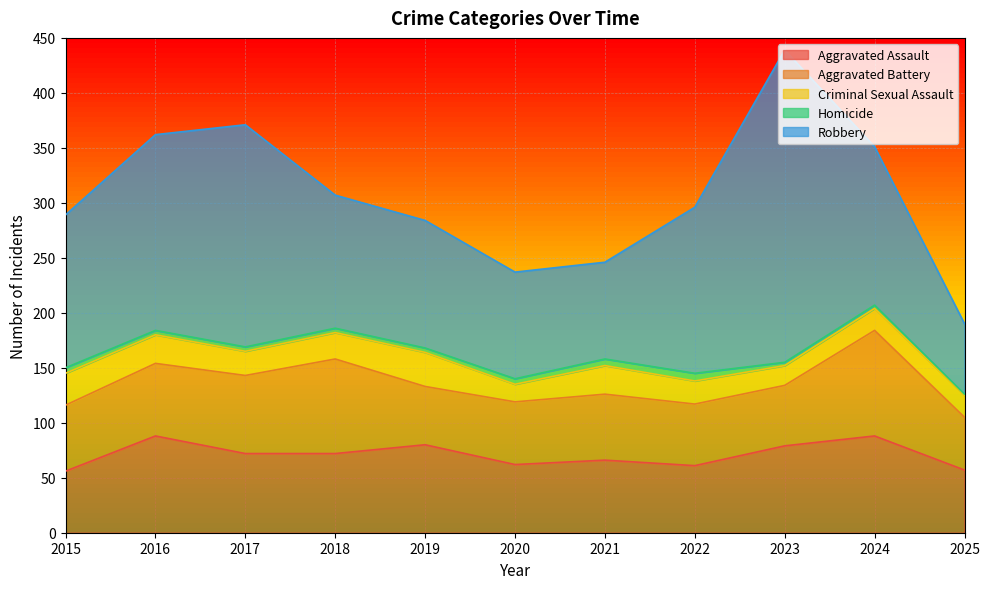

How many values in the Aggravated Assault series are below 72?

5